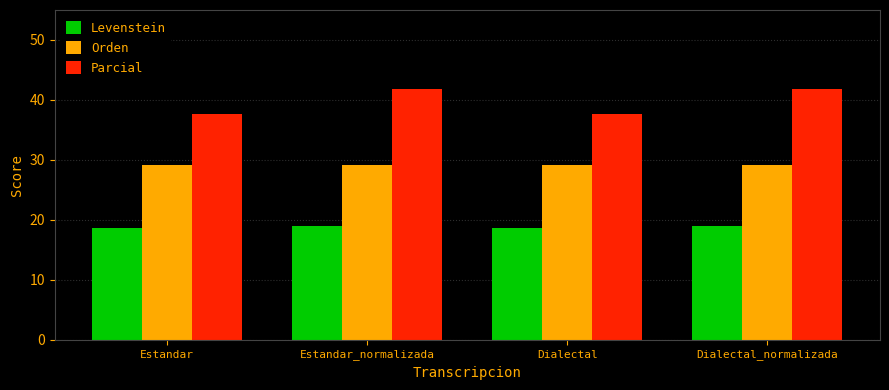

The Levenstein series shows 29.9 at Dialectal. True or false?

False